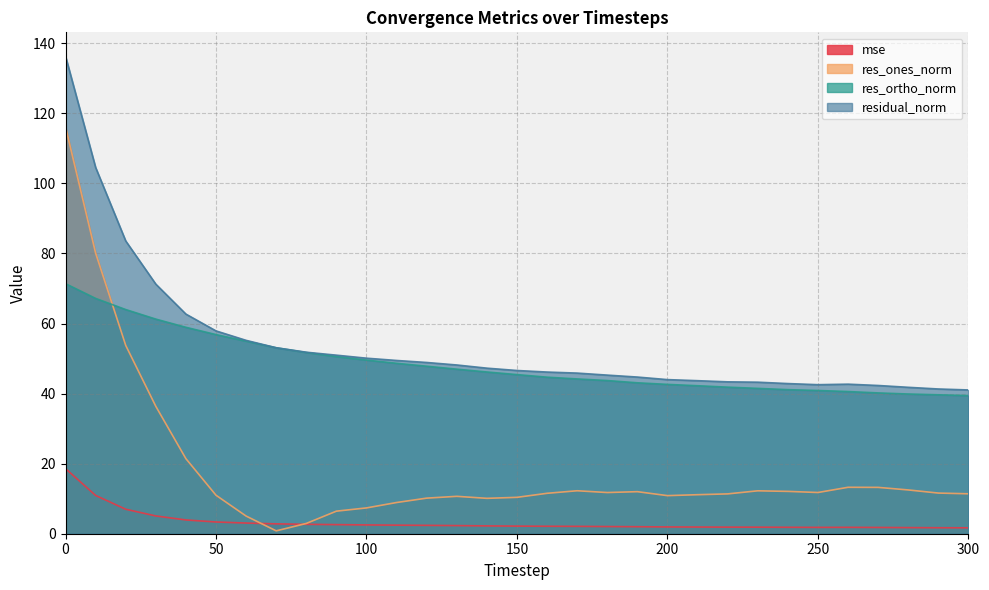

Where is the first local minimum for res_ones_norm?

70